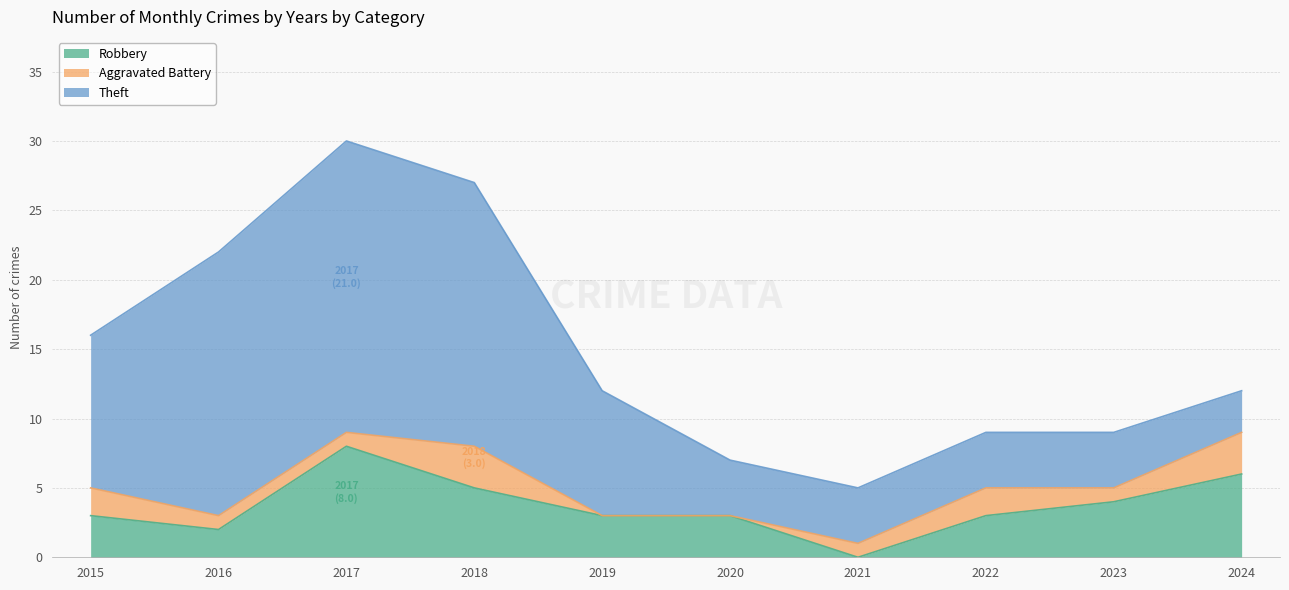

True or false: Robbery and Aggravated Battery cross at least once.

True